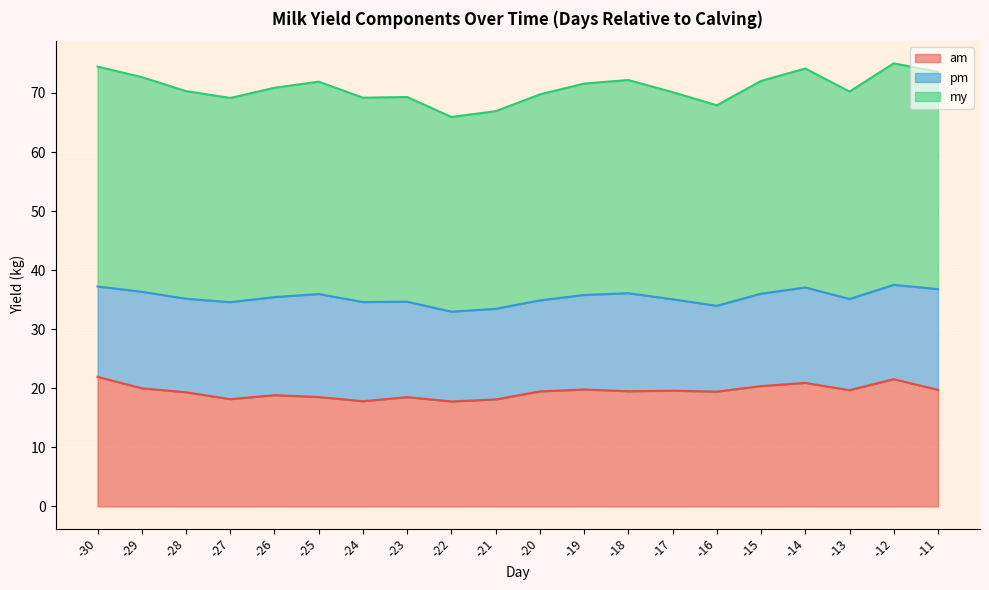

Does the chart display data point markers on the line(s)?

No